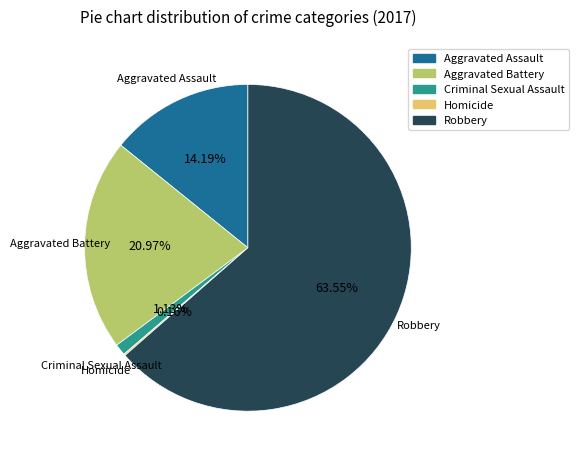

Which has a higher value, Aggravated Assault or Aggravated Battery?

Aggravated Battery